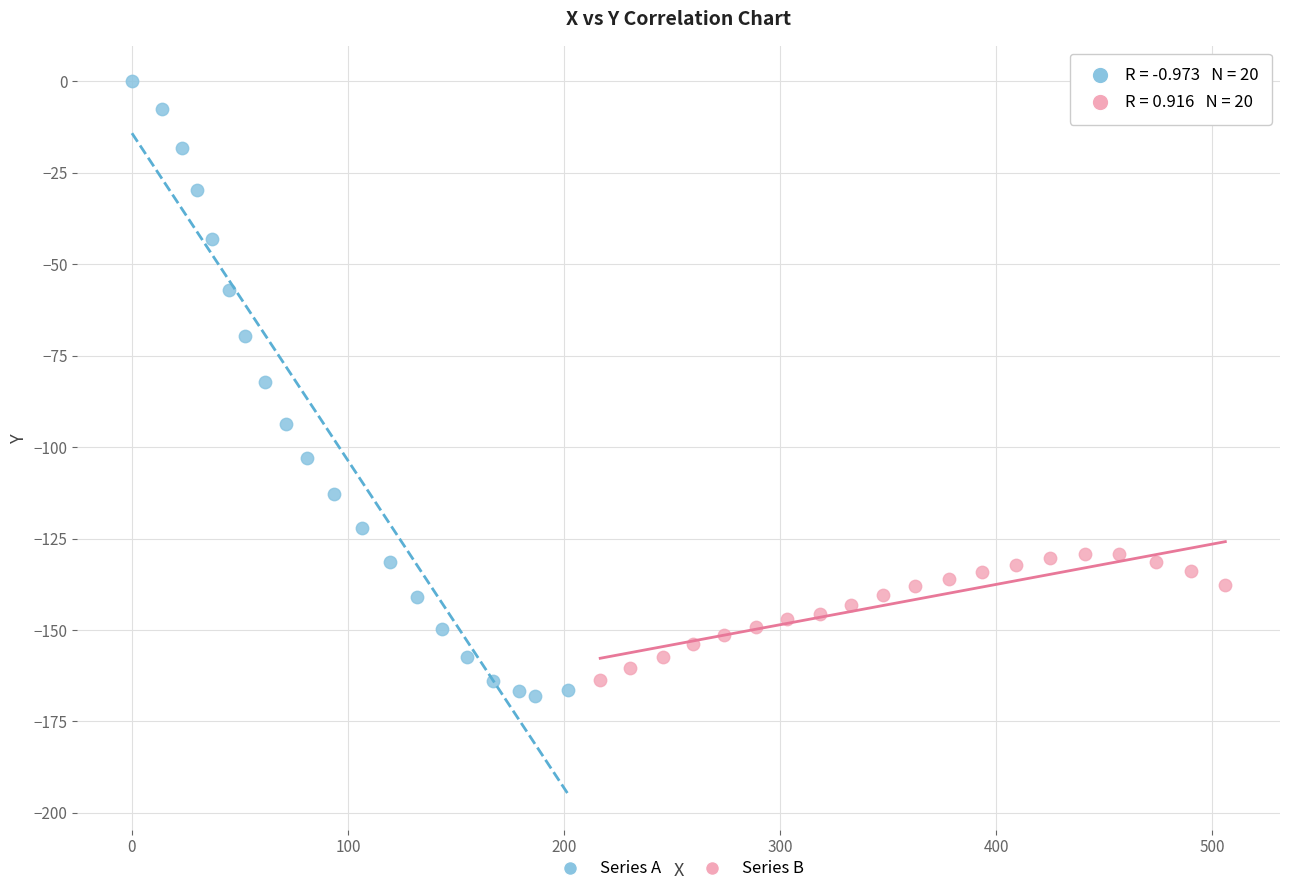

Which series has the largest Y range (max minus min)?

Series A